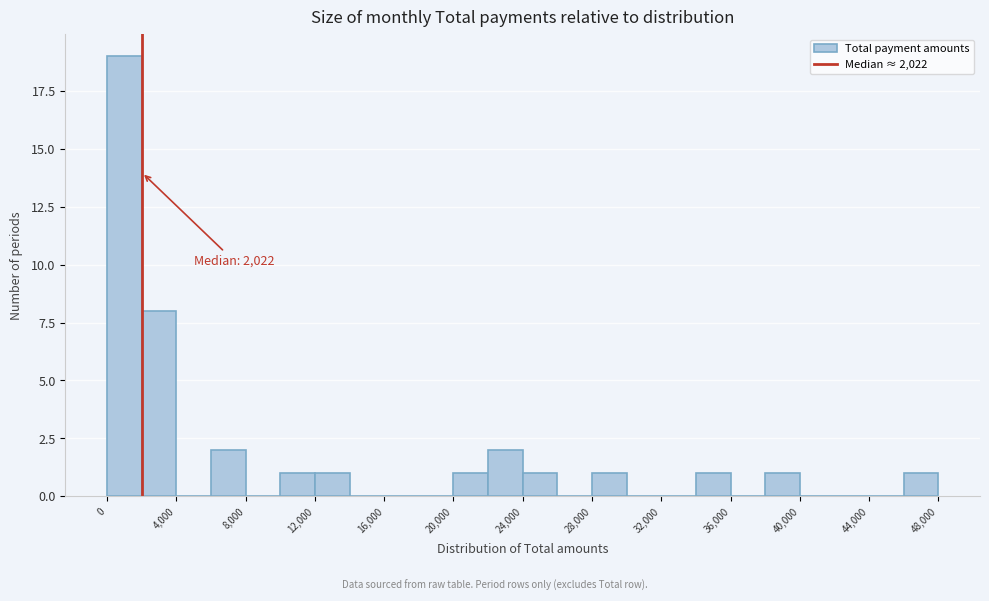

Which range on the x-axis has the tallest bar?

0 to 2000